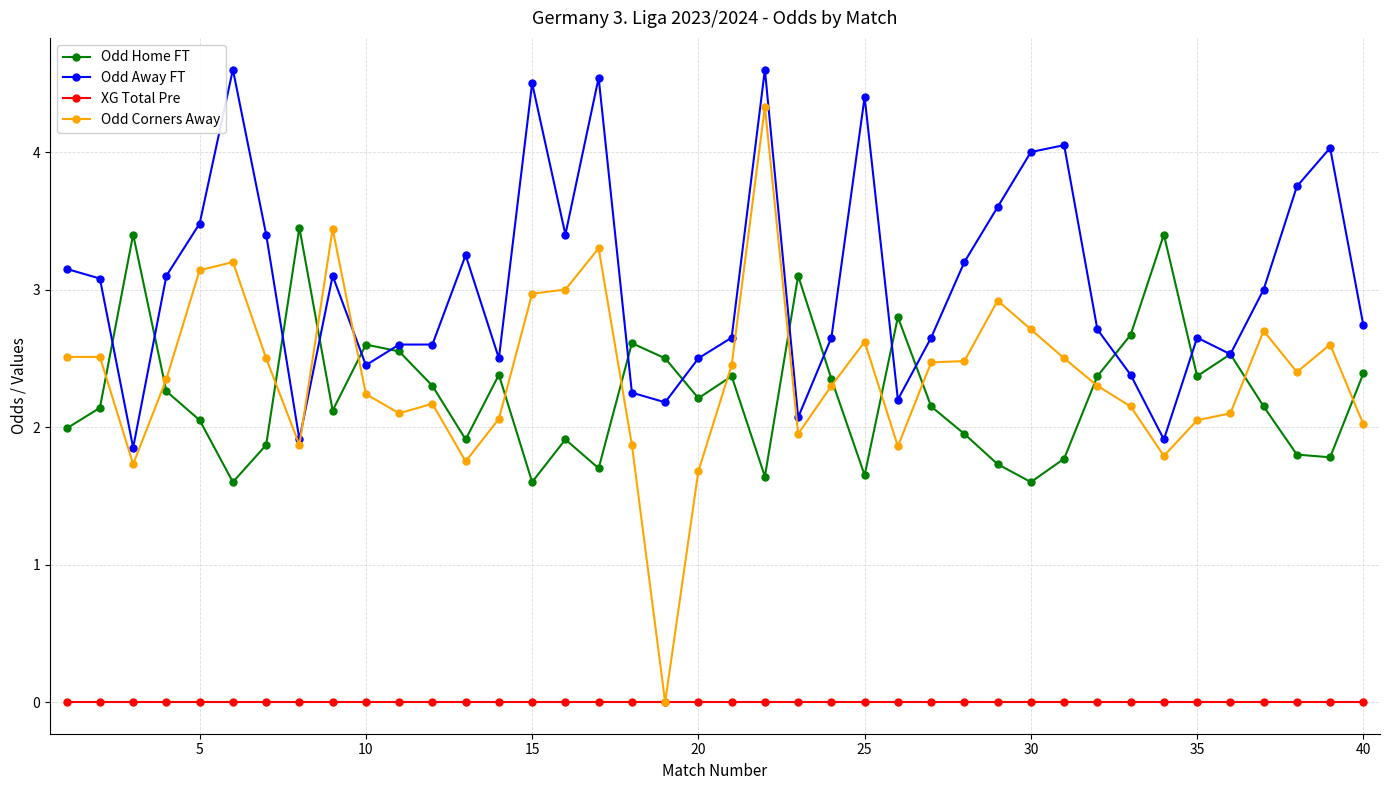

What is the value of the Odd Corners Away point at the 17th from the left?

3.3